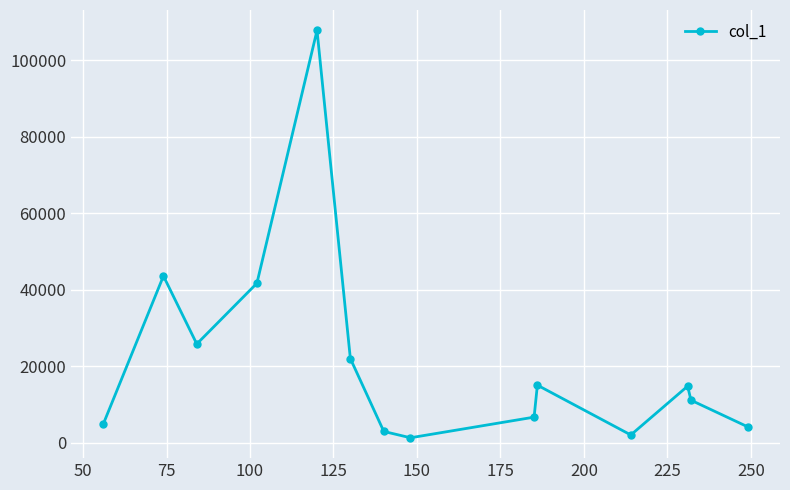

What is the value of the 1st point from the left?

4875.7